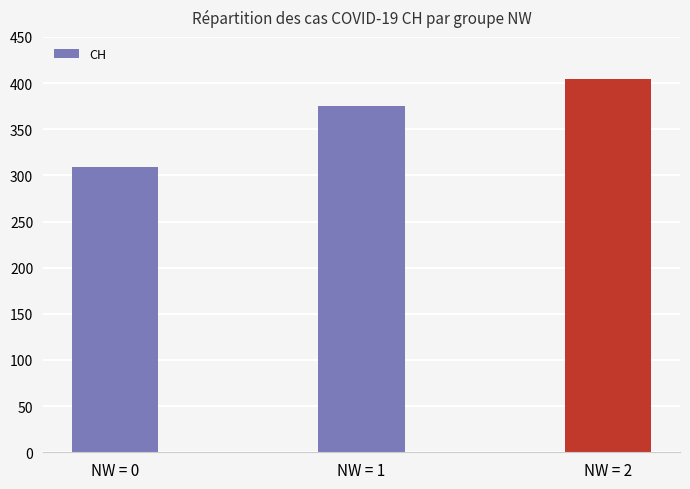

What is the sum of all values?

1088